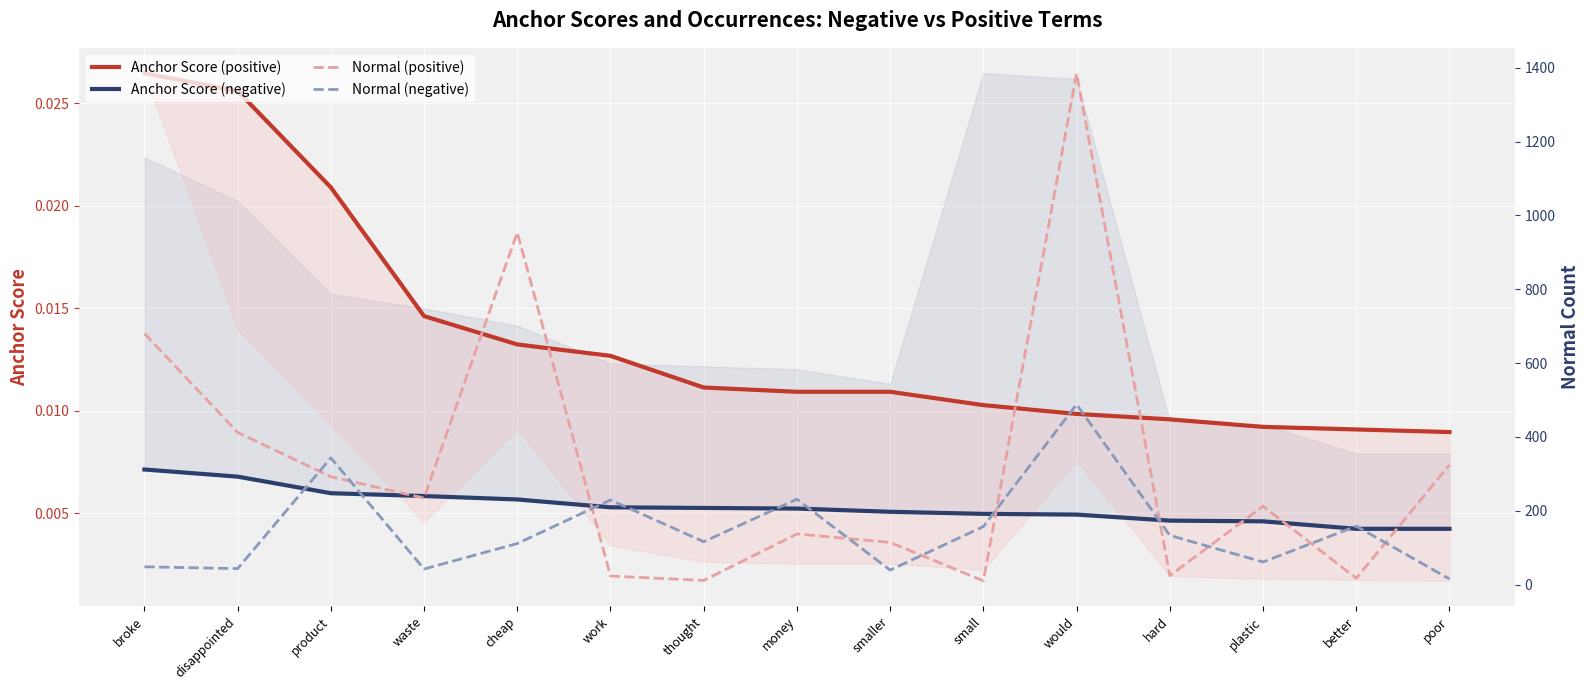

At which category is the sum across all series the highest?

would